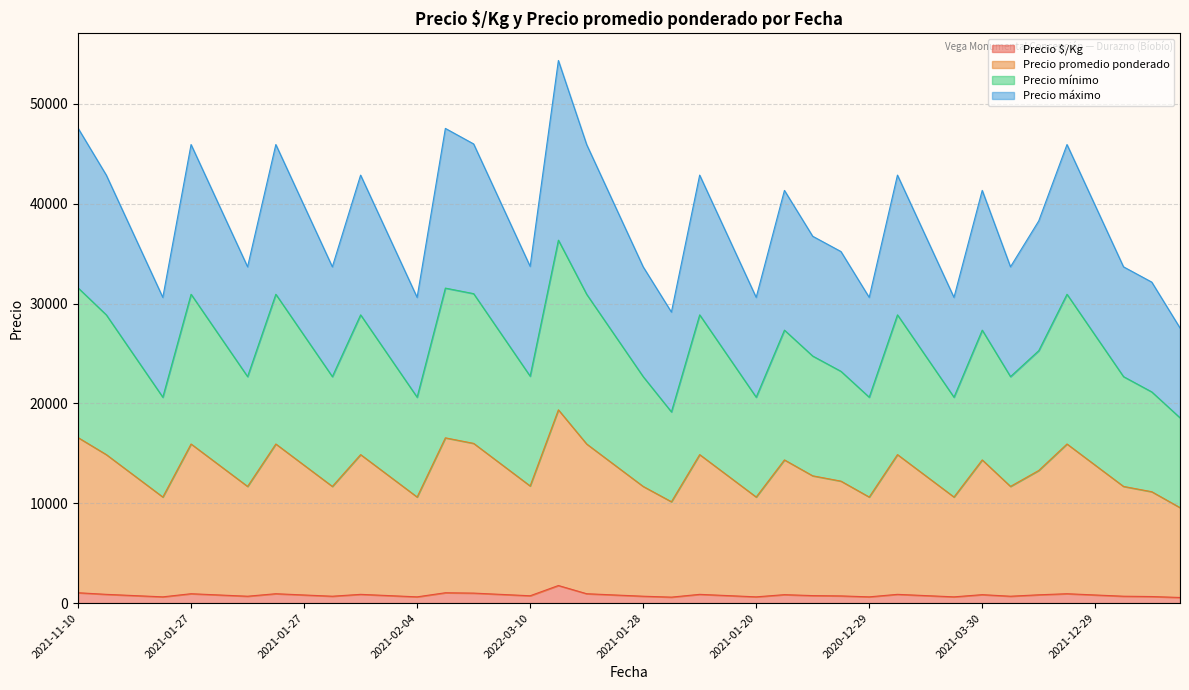

True or false: Precio promedio ponderado and Precio $/Kg intersect in this chart.

False